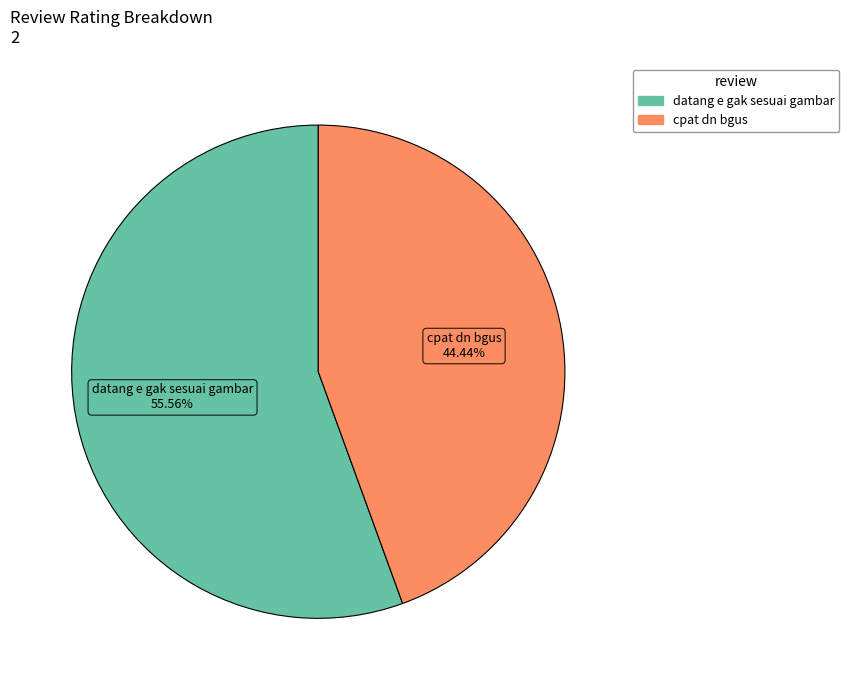

Rank the categories by value from highest to lowest.

datang e gak sesuai gambar, cpat dn bgus